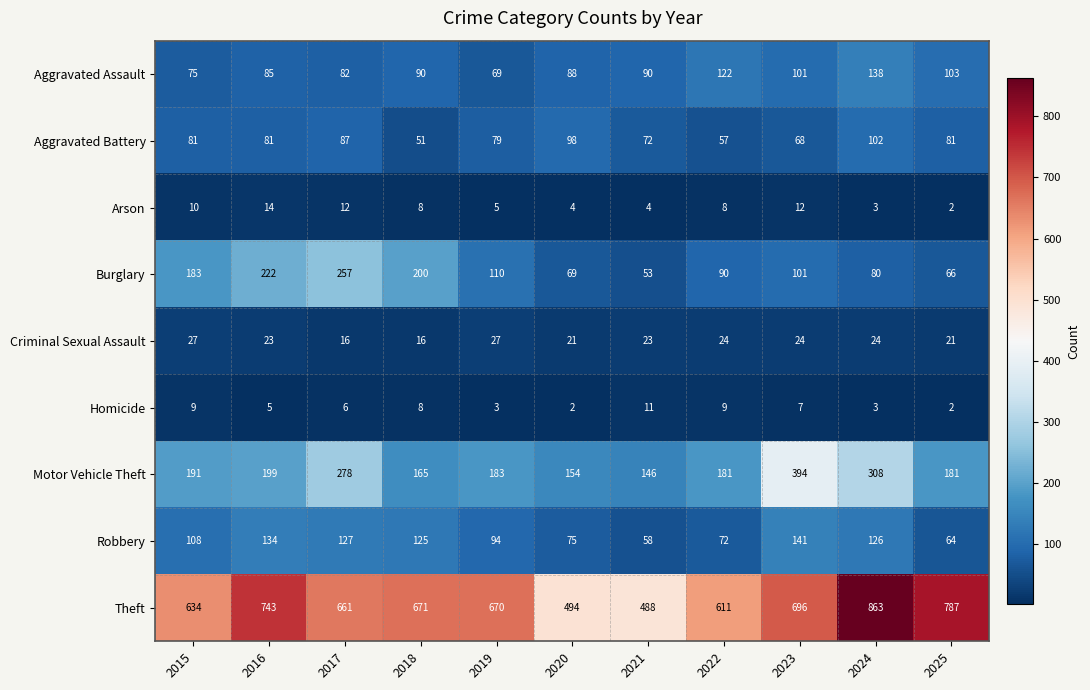

At how many categories does at least one series exceed 248?

11